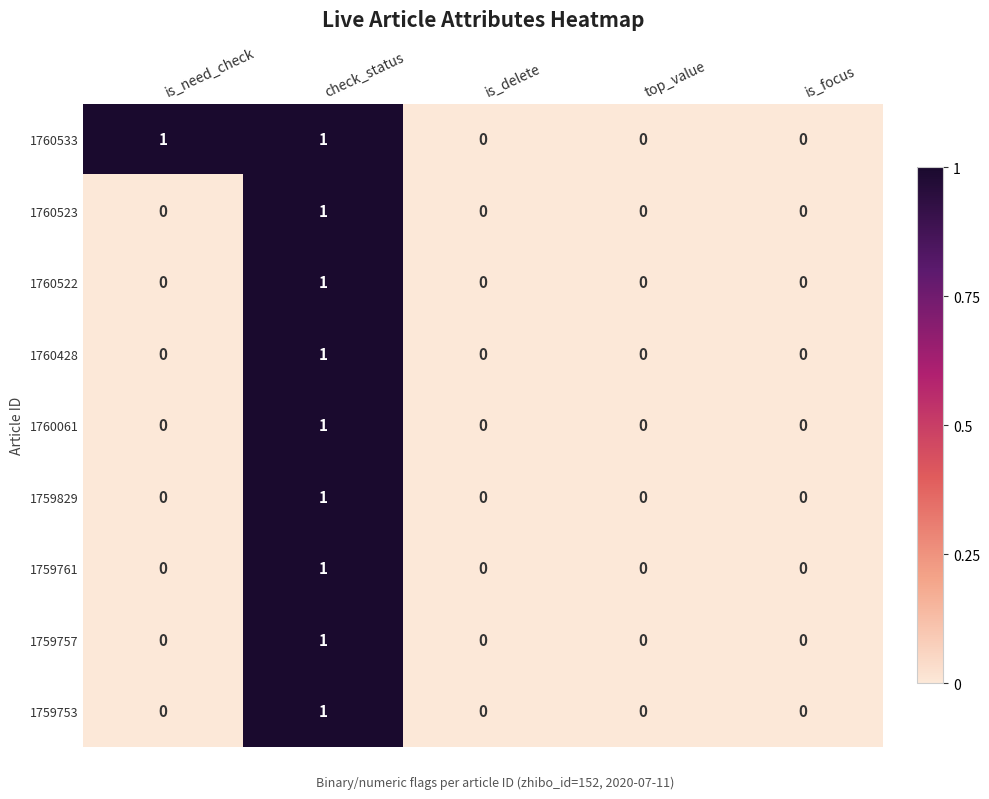

At which category is the sum across all series the highest?

check_status